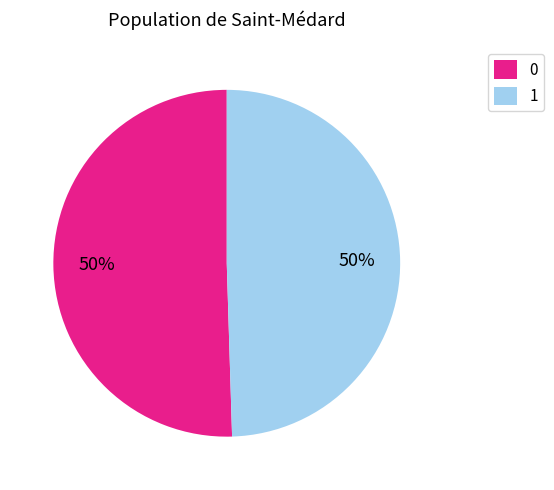

Approximately how many times larger is the value at 1 compared to 0?

1.0